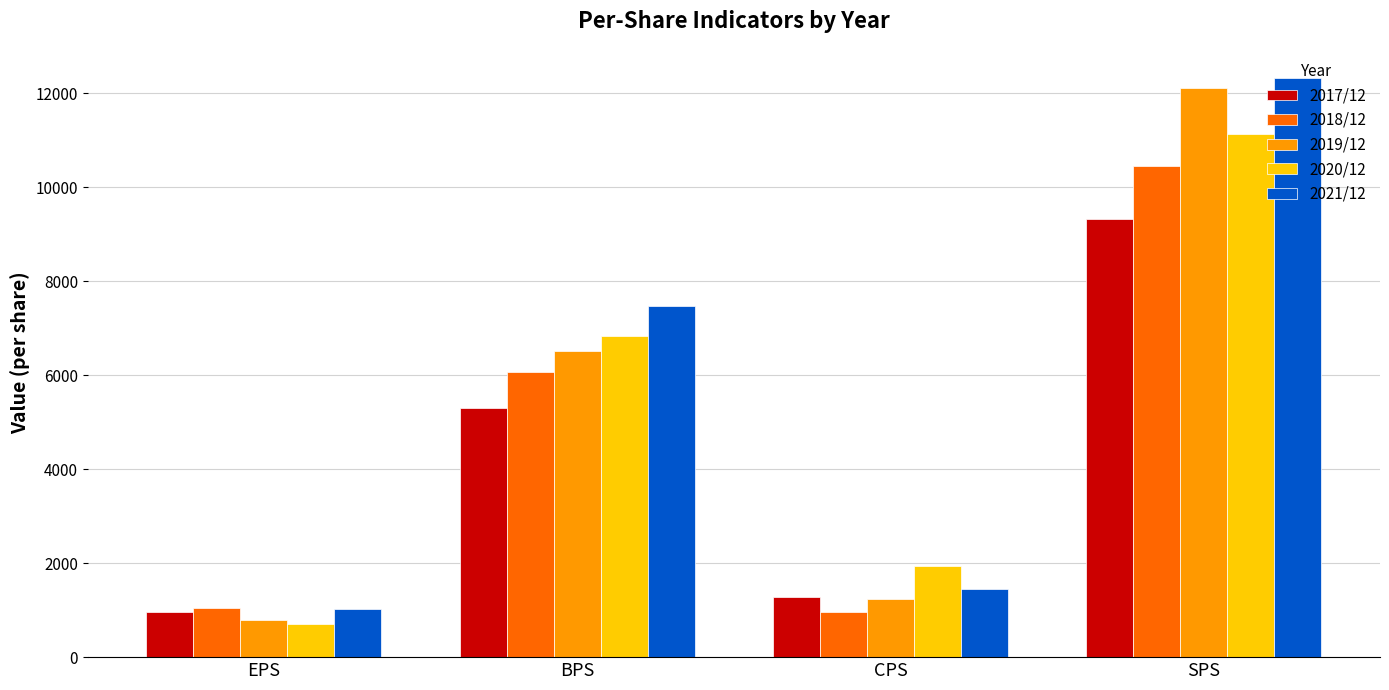

At which label does 2019/12 reach its peak?

SPS